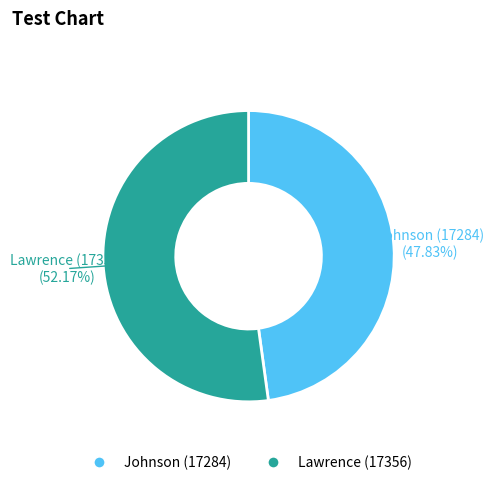

Which slice is the smallest?

Johnson (17284)